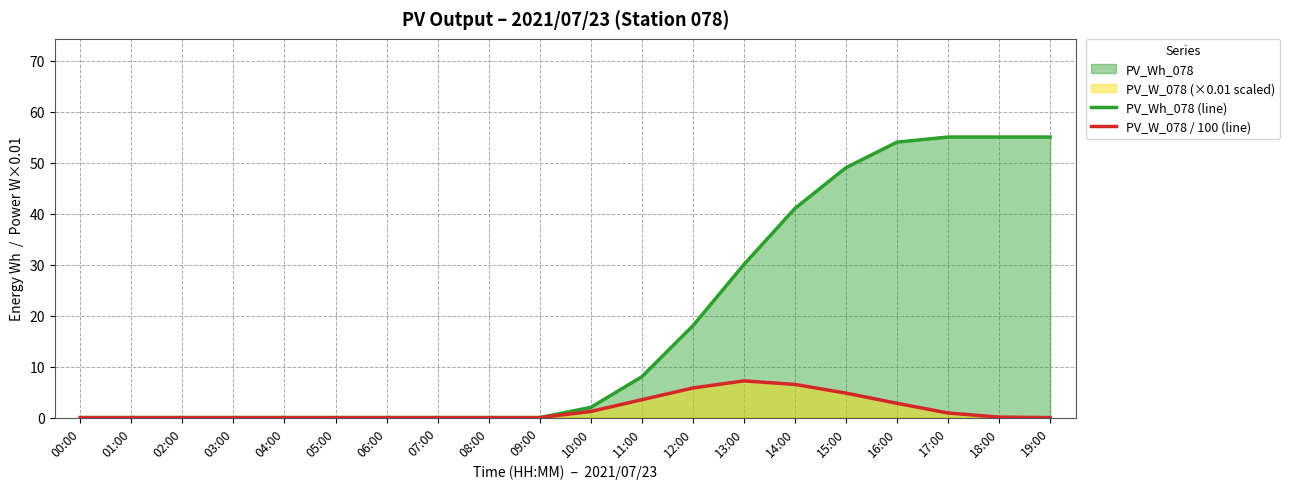

The value of PV_Wh_078 (line) at 19:00 is 83.3. True or false?

False